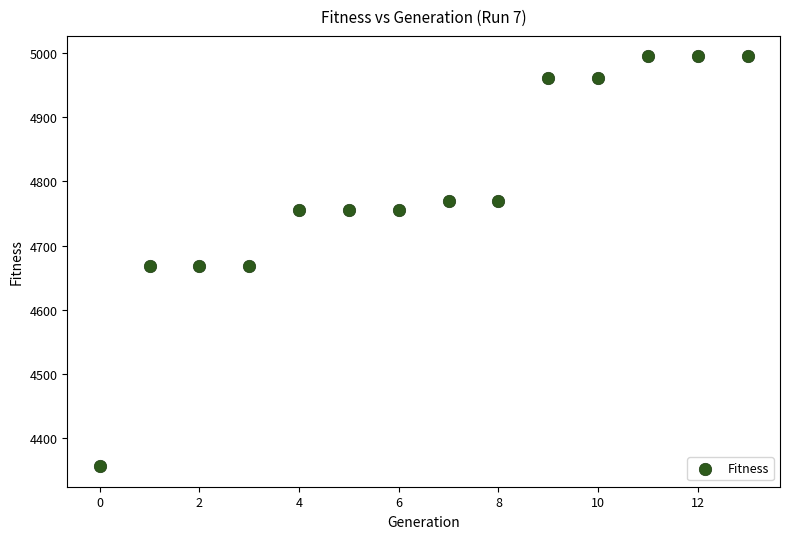

What is the range of Y values (max minus min)?

639